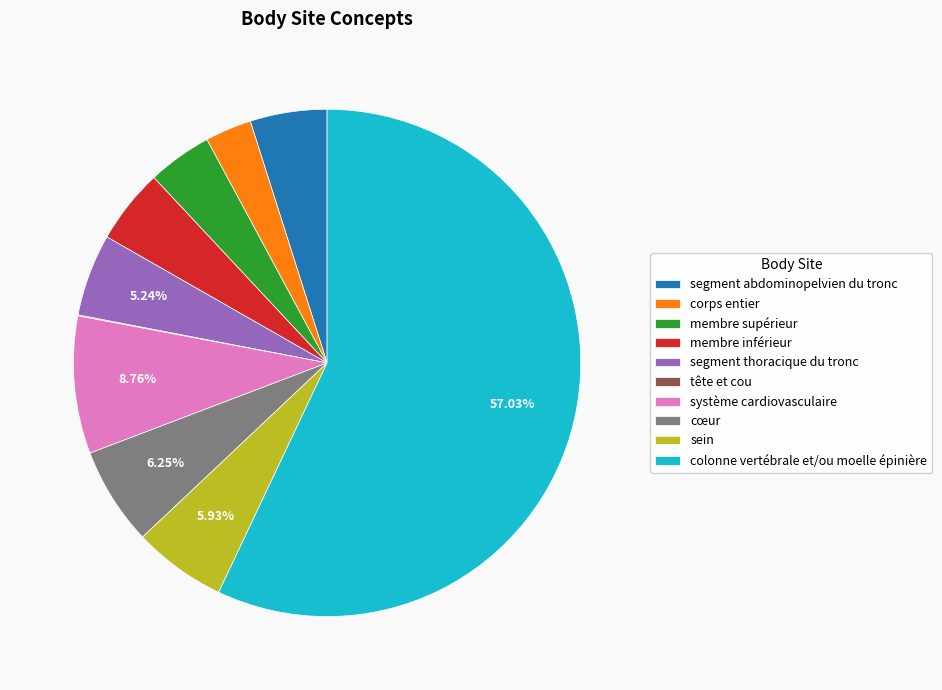

Is there any slice that represents more than half of the pie?

Yes